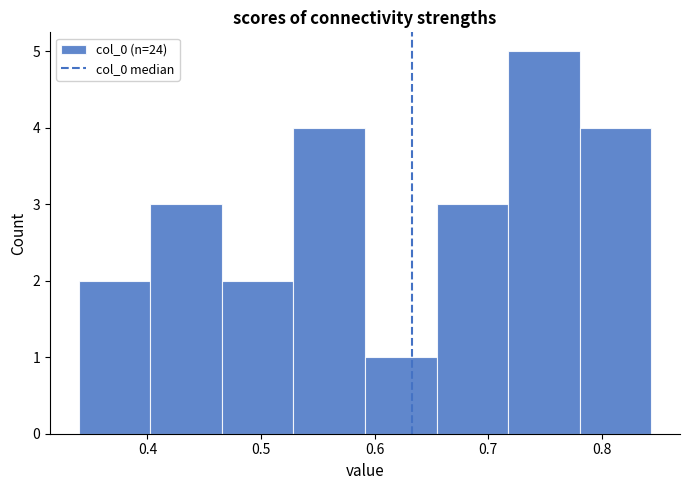

Reading left to right, transcribe this chart: for each bar, give the range it covers on the x-axis and its height. Neither the bar edges nor the heights are printed on the chart, so give them approximately, as read against the axes.

0.34 to 0.40: 2
0.40 to 0.47: 3
0.47 to 0.53: 2
0.53 to 0.59: 4
0.59 to 0.65: 1
0.65 to 0.72: 3
0.72 to 0.78: 5
0.78 to 0.84: 4